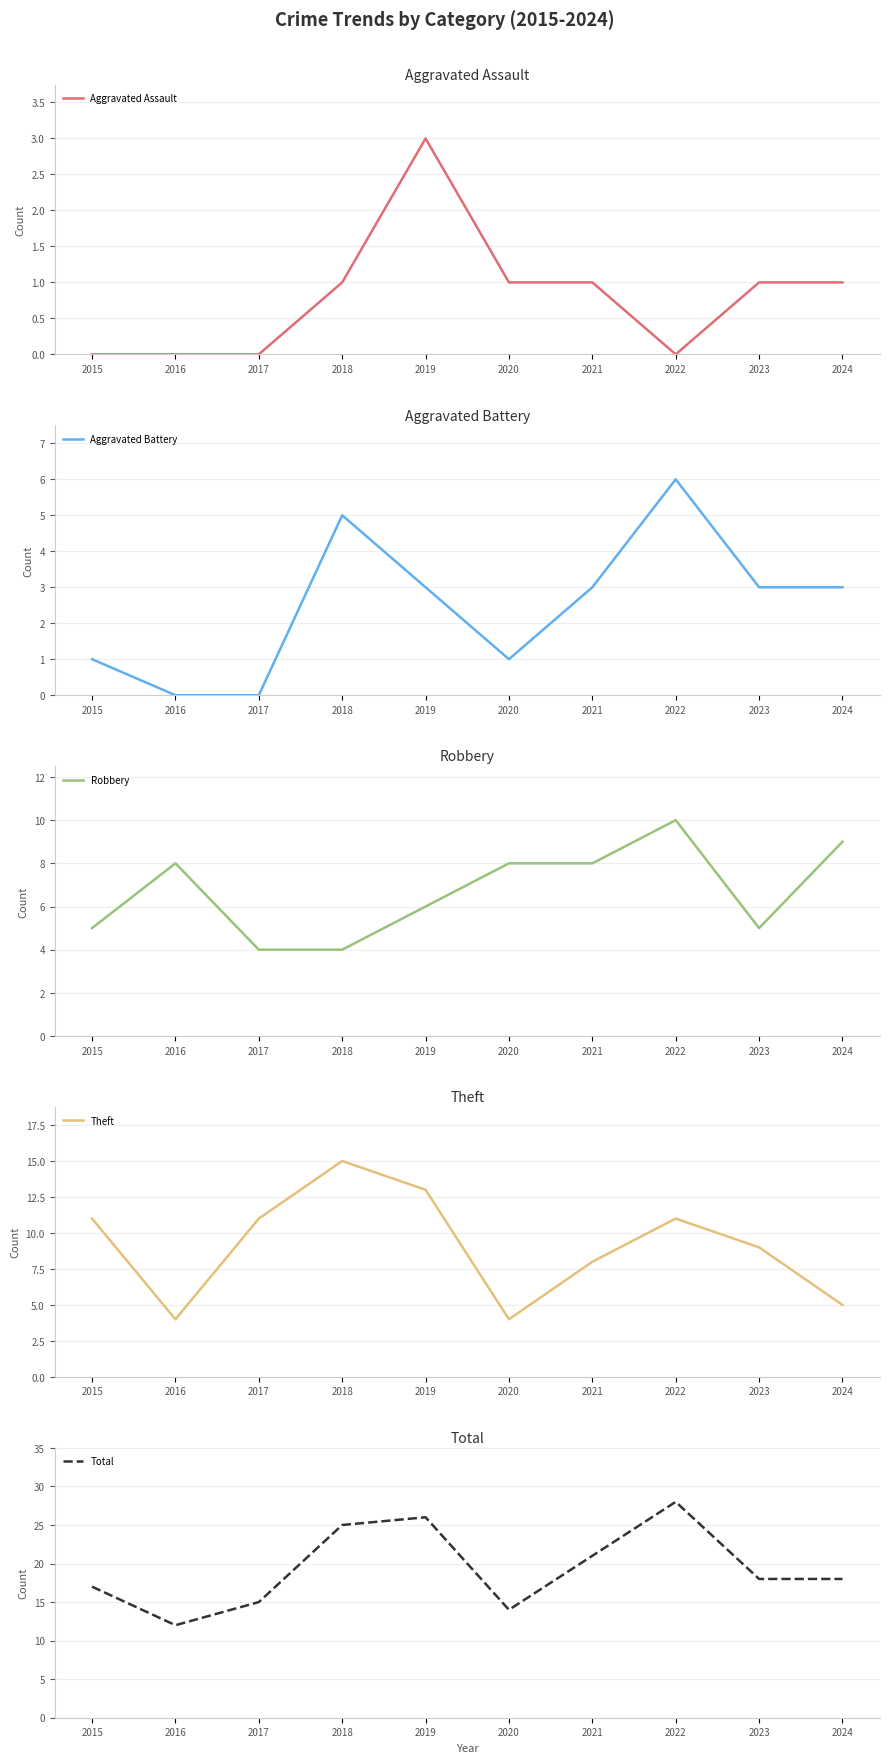

How many distinct data groups are displayed?

5